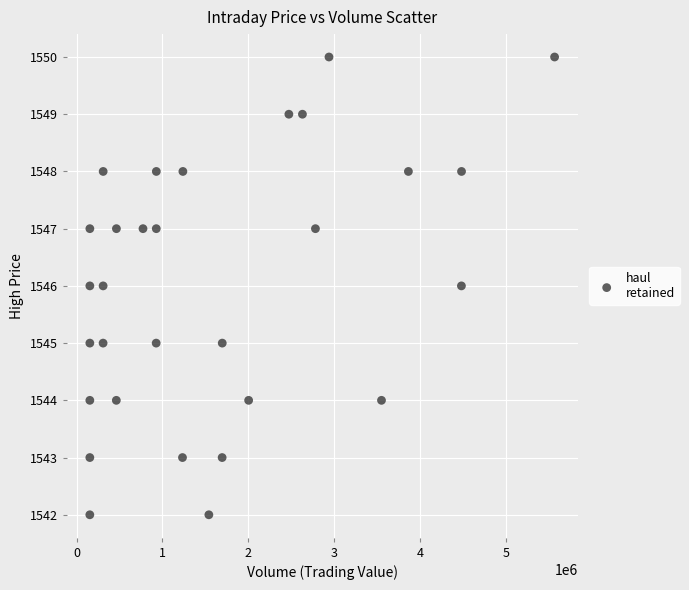

What is the range of X values (max minus min)?

5413000